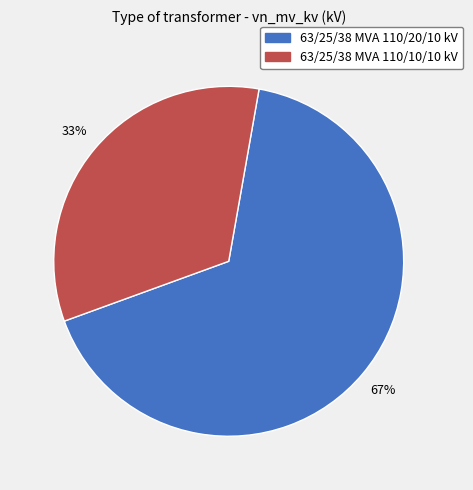

What is the ratio of the value at 63/25/38 MVA 110/10/10 kV to the value at 63/25/38 MVA 110/20/10 kV?

0.5